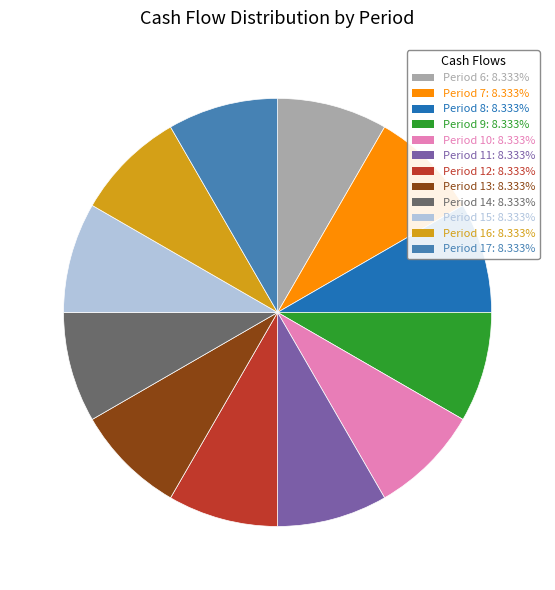

Does any single category account for the majority?

No